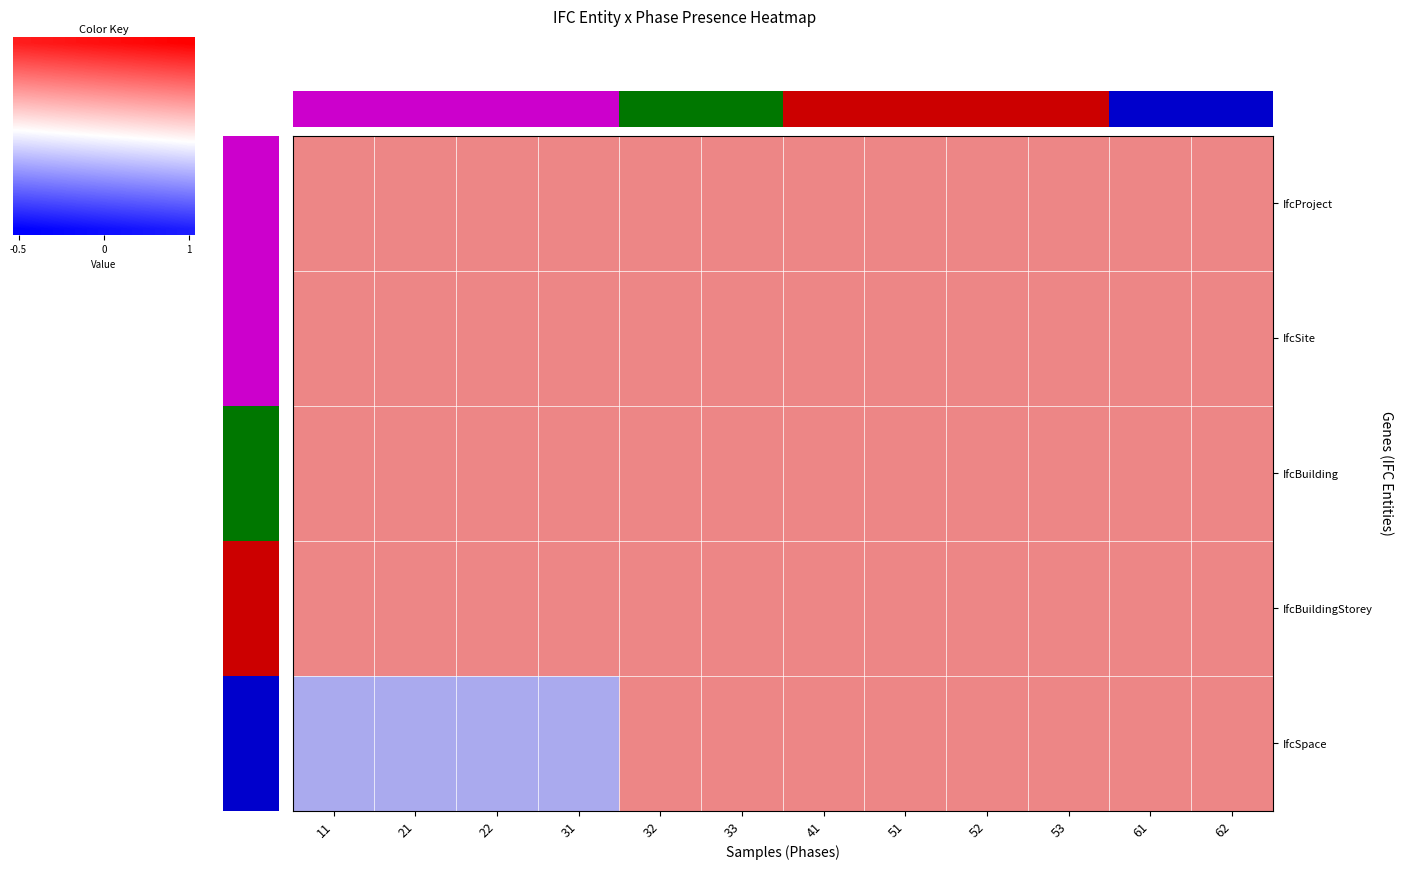

What is the total value across all series at 62?

4.3